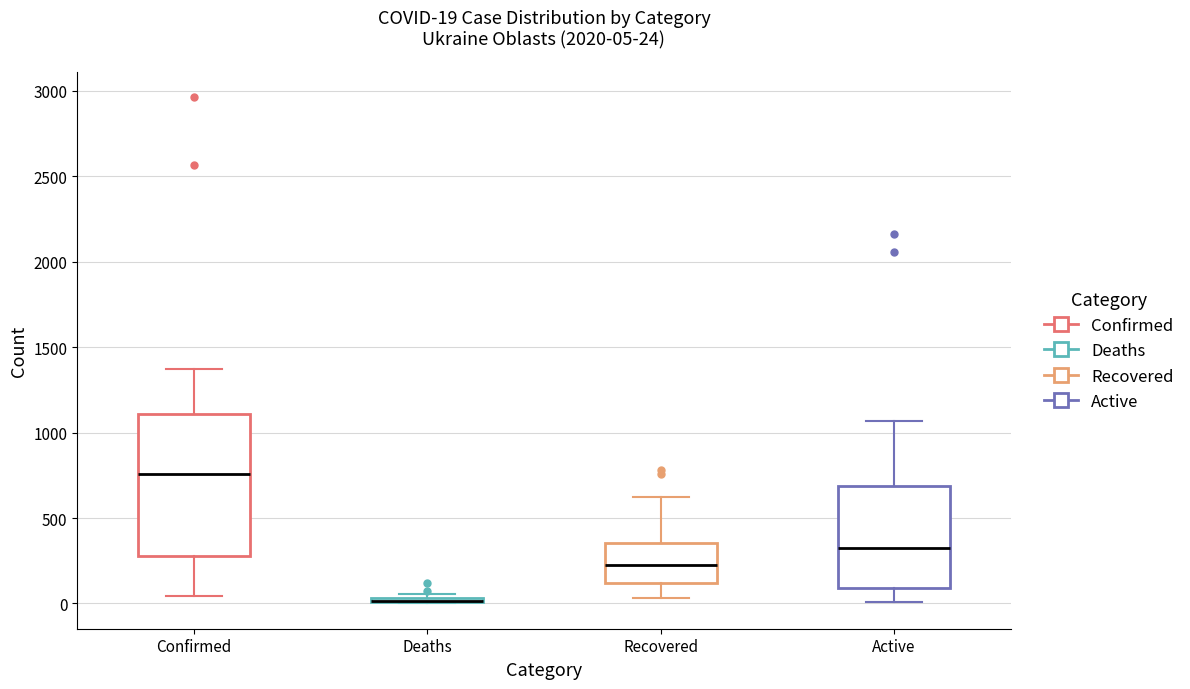

Which box is the tallest, from its lower edge to its upper edge?

Confirmed